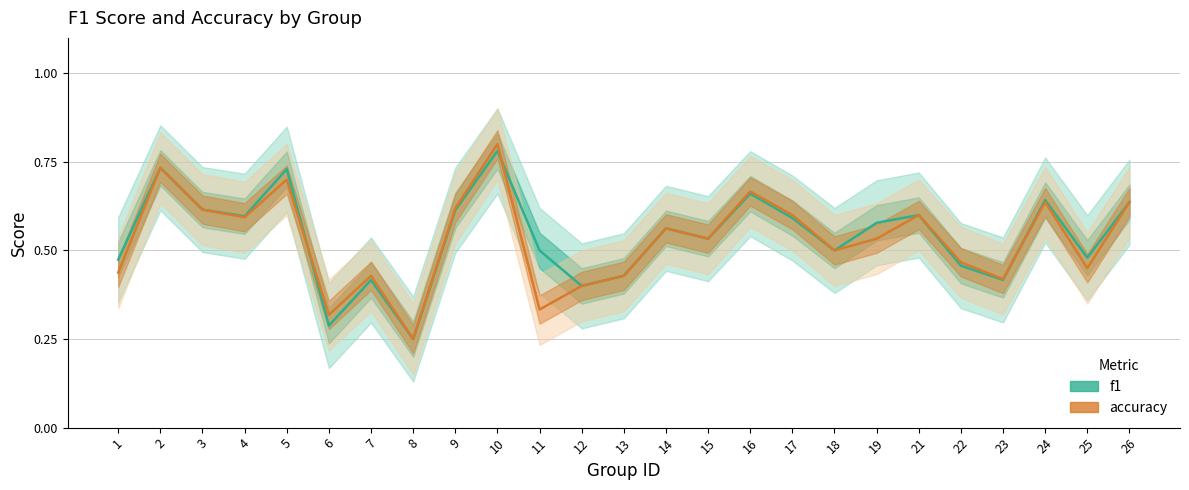

Where is the first local minimum for accuracy?

4